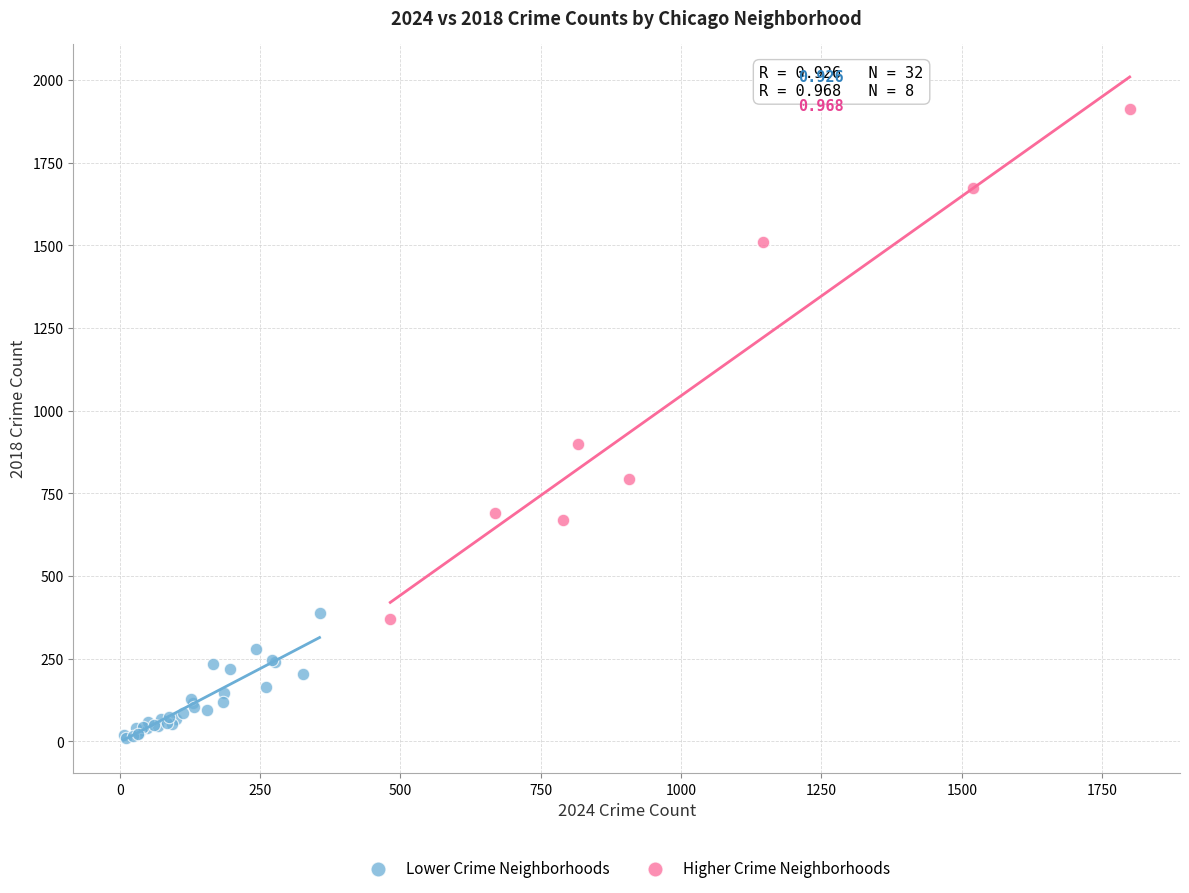

Which series contains the lowest Y value?

Lower Crime Neighborhoods